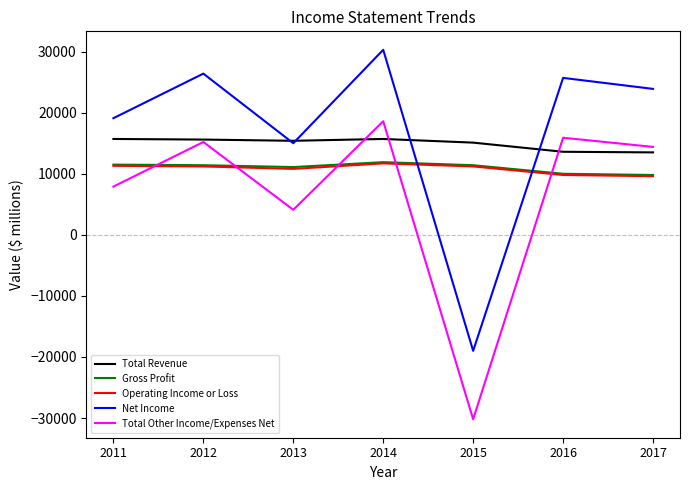

Is it true that Total Other Income/Expenses Net equals 18600 at 2014?

True